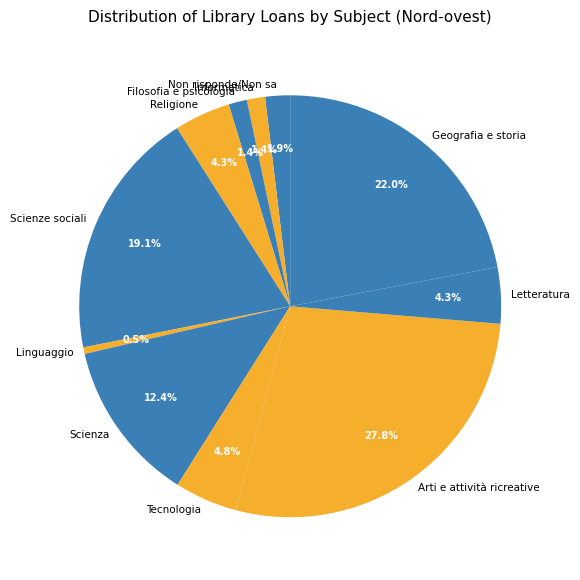

Is Scienze sociali the majority of the pie?

No